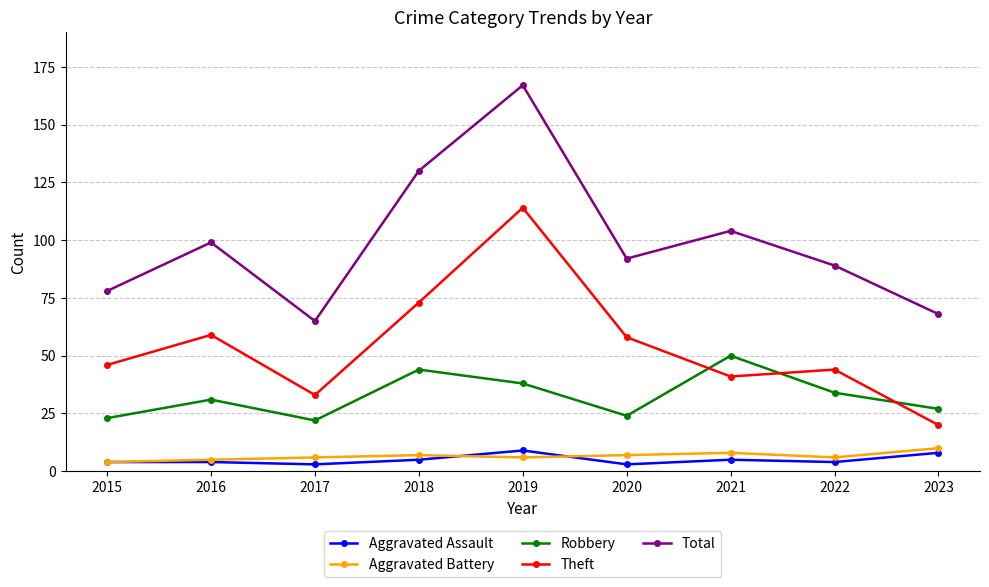

How many Aggravated Assault values are between 4 and 5?

5